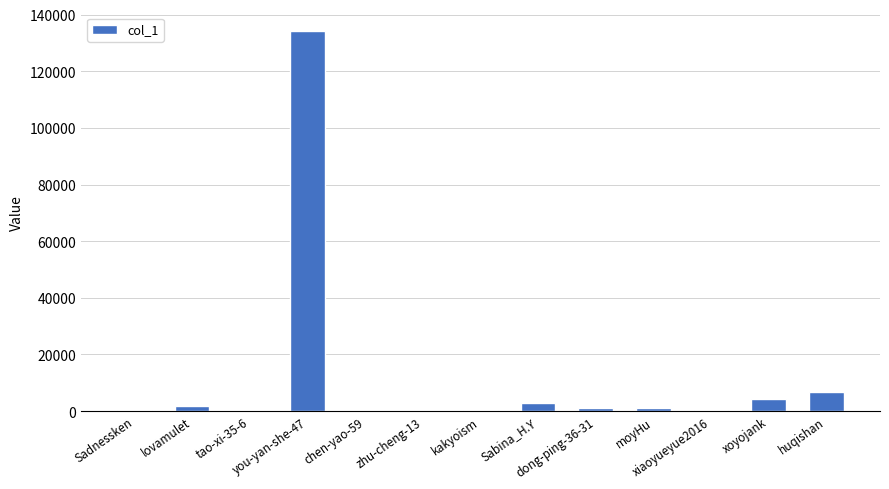

What is the greatest value displayed?

134081